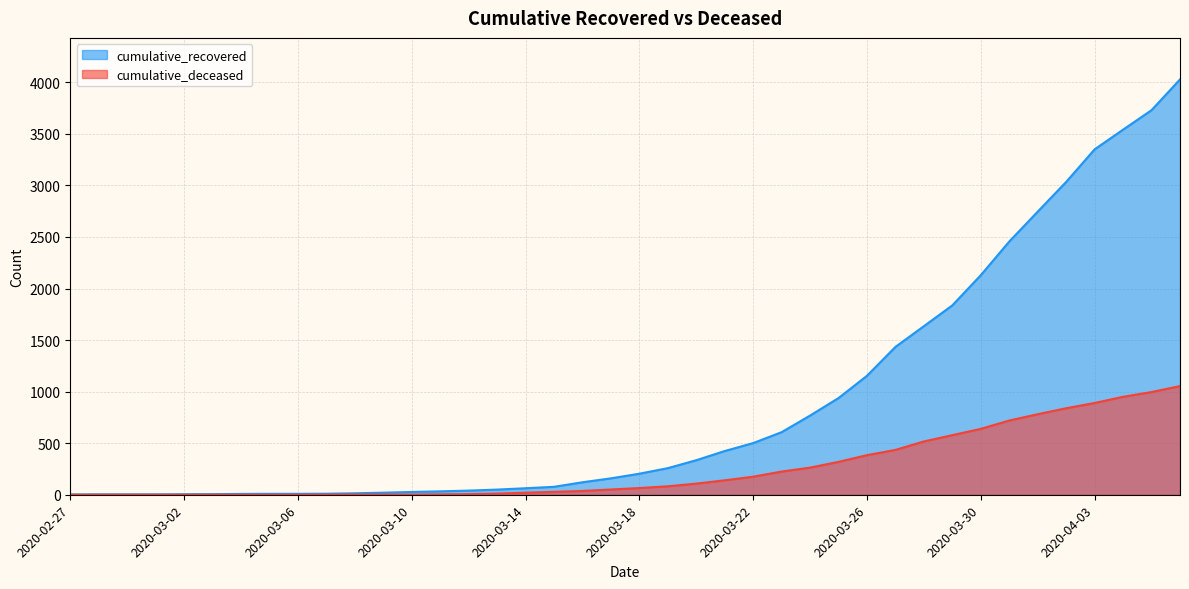

Between 2020-02-29 and 2020-03-04, which series saw the biggest shift?

cumulative_recovered